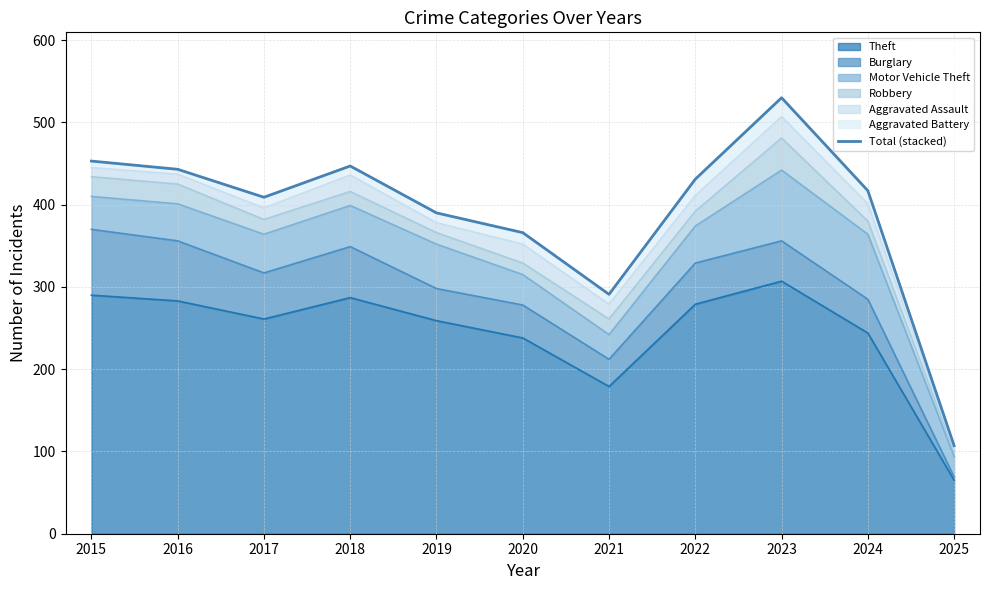

The chart shows a value of 453 at 2015. True or false?

True